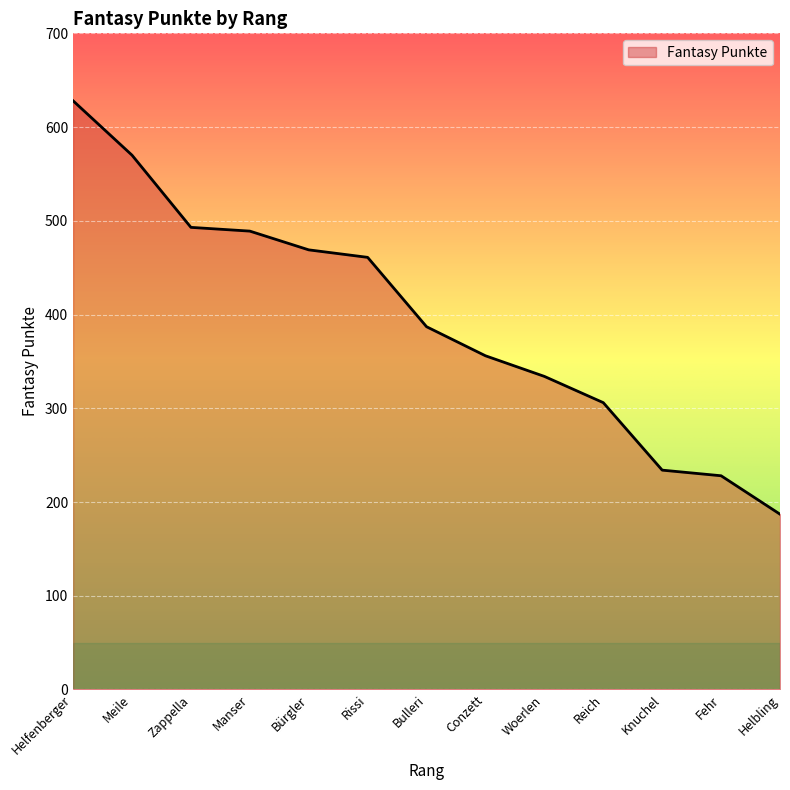

At which category does the chart reach its peak across all series?

Helfenberger